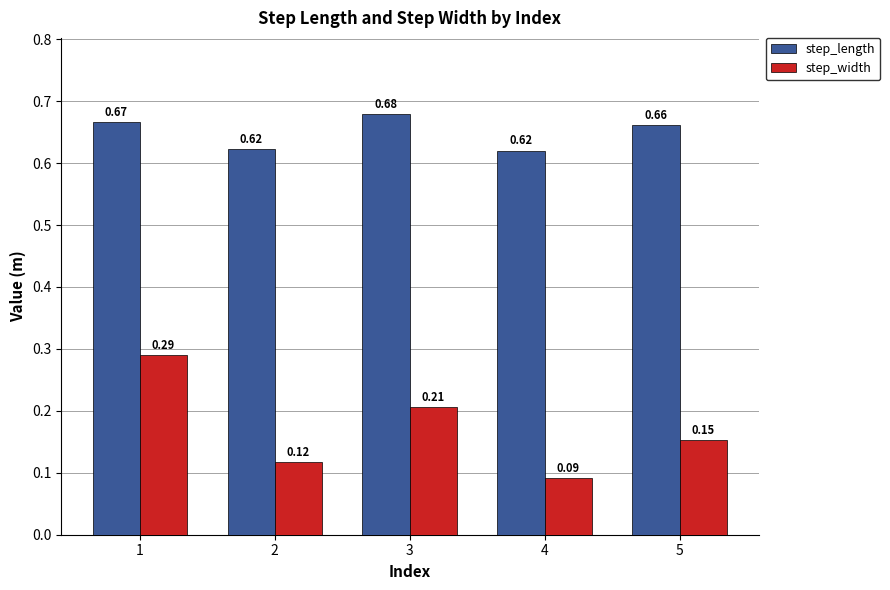

Between 1 and 3, which series saw the biggest shift?

step_width